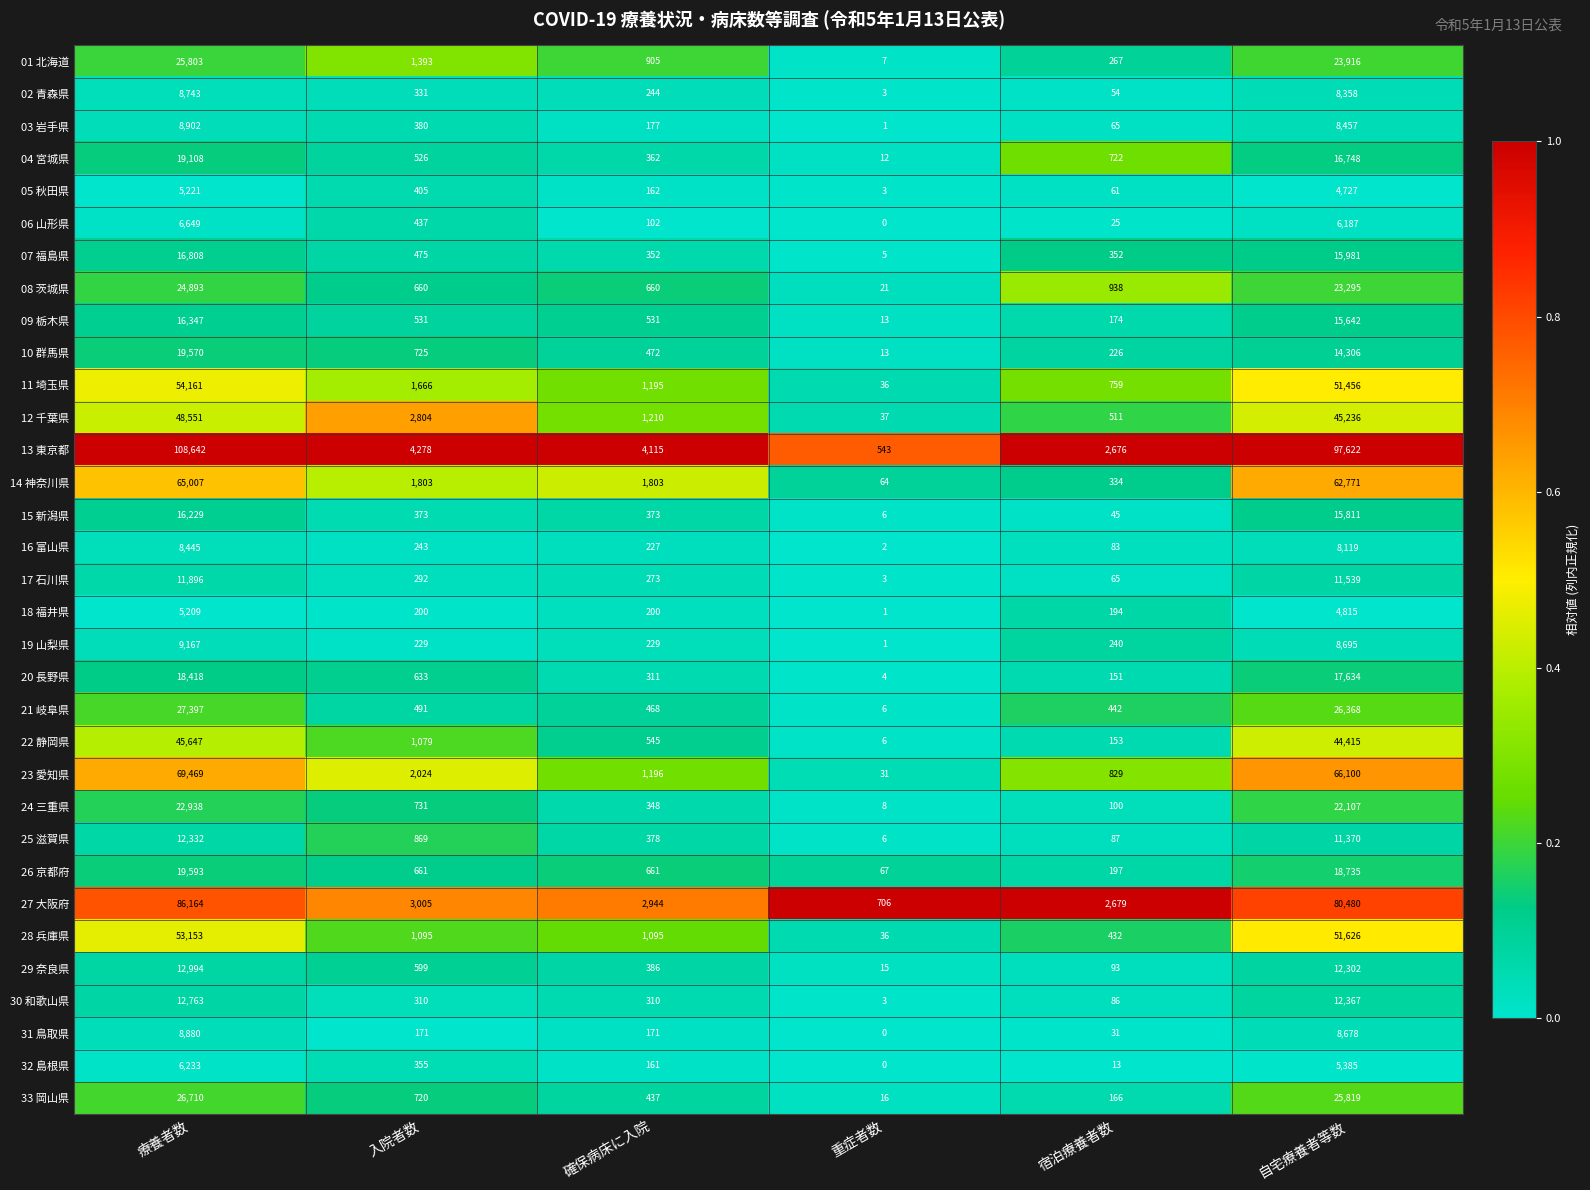

At which category does the chart reach its minimum across all series?

重症者数